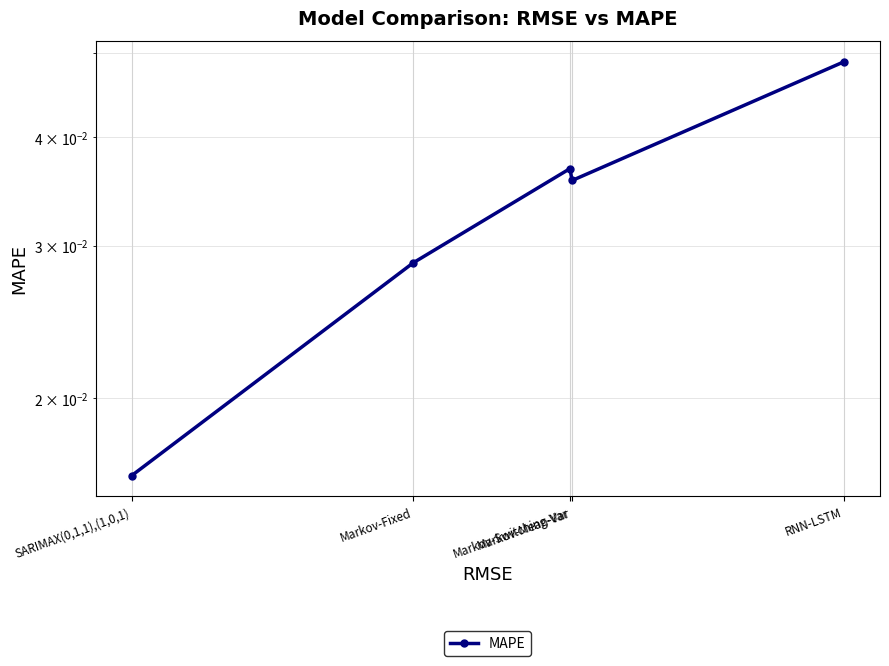

Rank the categories by value from lowest to highest.

SARIMAX(0,1,1),(1,0,1), Markov-Fixed, Markov-Mean-Var, Markov-Switching-Var, RNN-LSTM